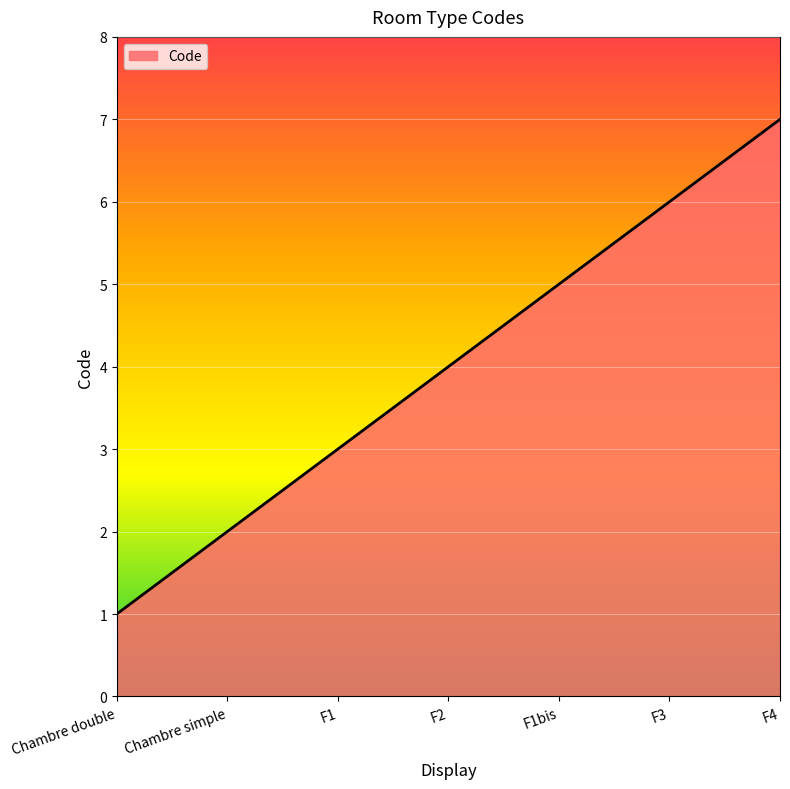

What is the change in value from F1bis to F3?

+1